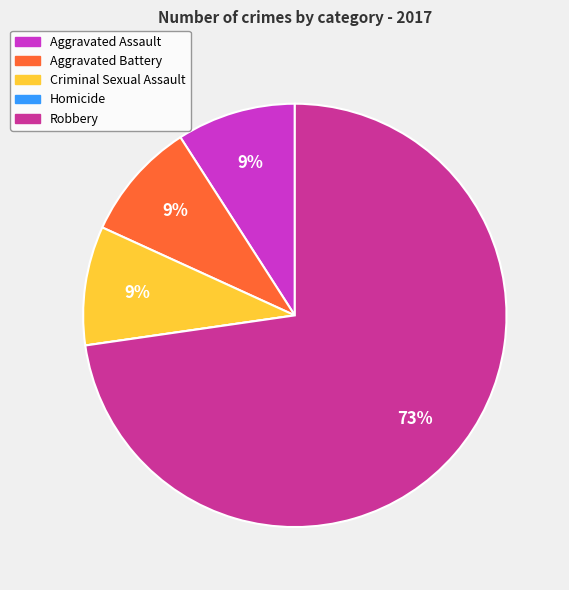

To the nearest percent, what percentage of the pie is Aggravated Battery?

9%